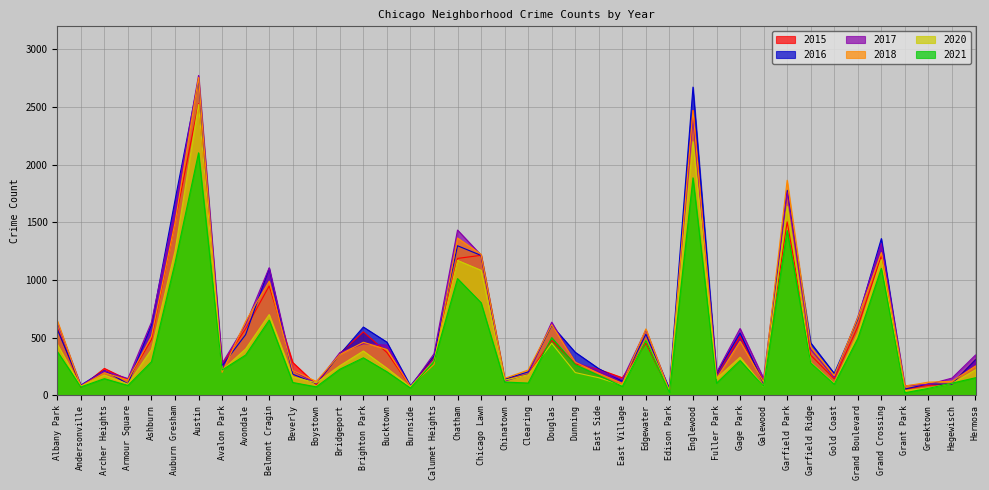

What position from the right is Clearing?

20